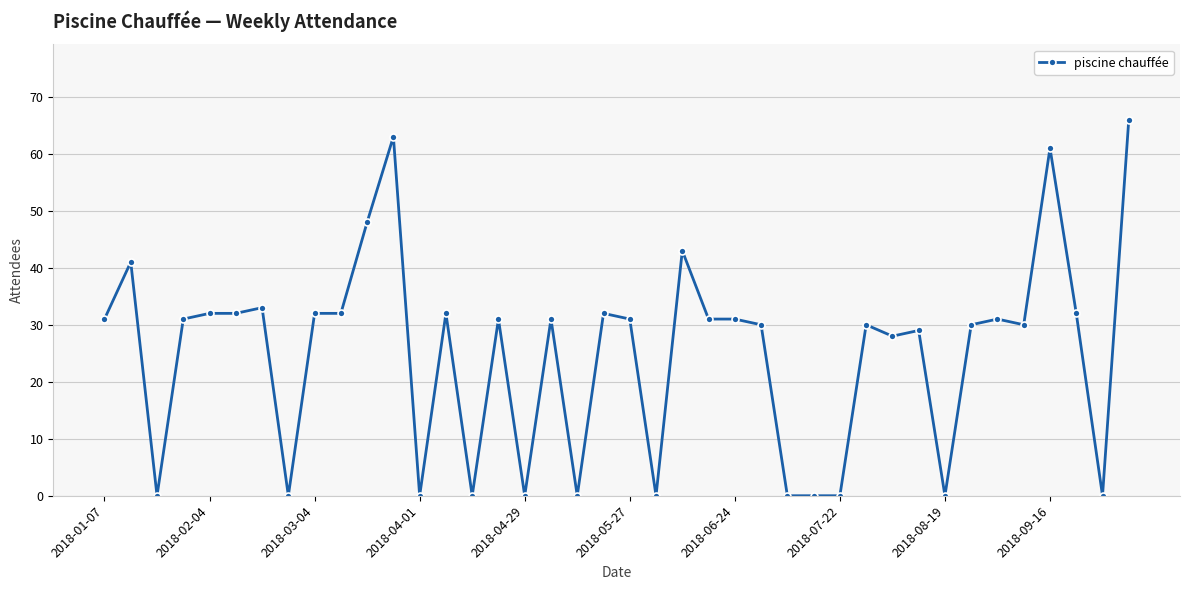

True or false: the data has more than 1 interior local peaks.

True